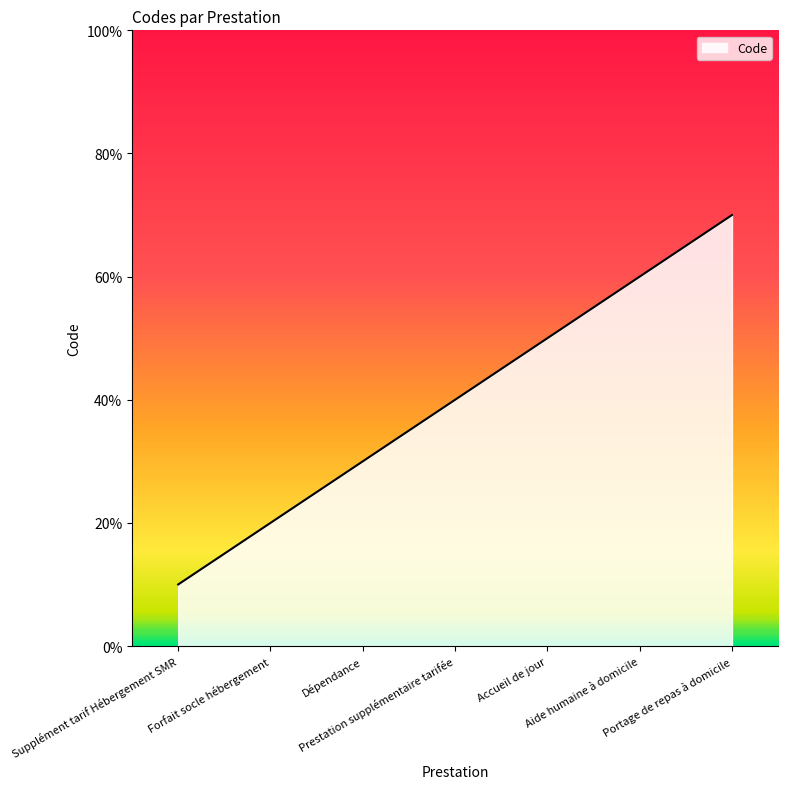

True or false: there are more than 0 points higher than both neighbors.

False